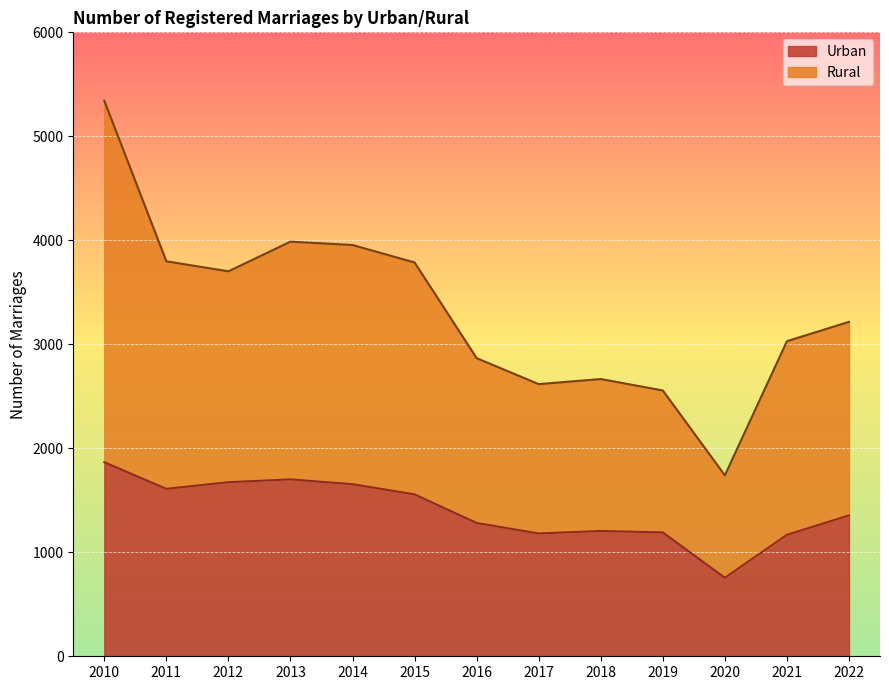

Does the chart display data point markers on the line(s)?

No